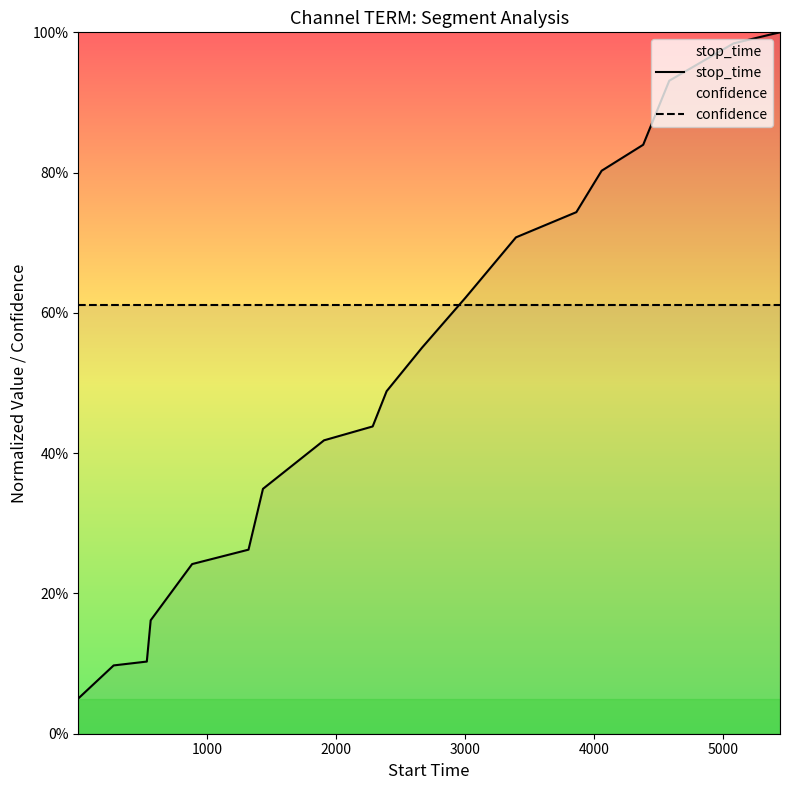

True or false: stop_time has more than 0 interior local peaks.

False